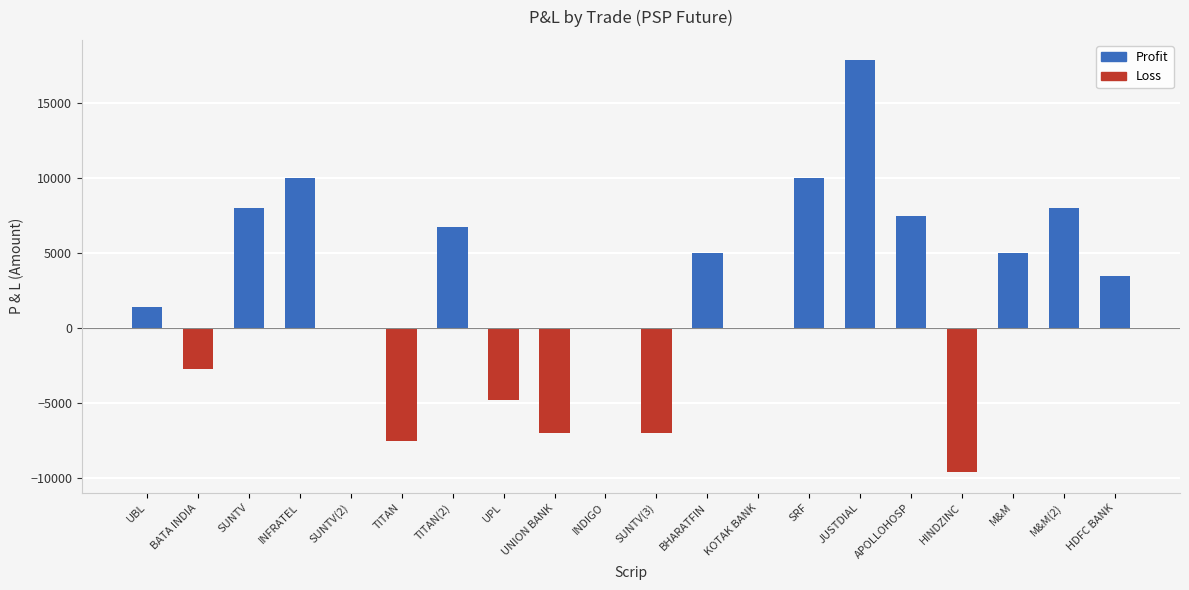

What is the difference between the Profit values at UBL and APOLLOHOSP?

6100